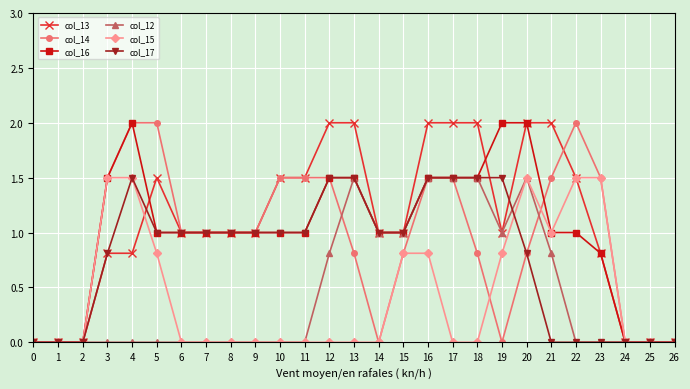

Reading left to right, list all the values displayed in this chart.

col_13: 0=0.0	1=0.0	2=0.0	3=0.8	4=0.8	5=1.5	6=1.0	7=1.0	8=1.0	9=1.0	10=1.5	11=1.5	12=2.0	13=2.0	14=1.0	15=1.0	16=2.0	17=2.0	18=2.0	19=1.0	20=2.0	21=2.0	22=1.5	23=0.8	24=0.0	25=0.0	26=0.0
col_14: 0=0.0	1=0.0	2=0.0	3=1.5	4=2.0	5=2.0	6=1.0	7=1.0	8=1.0	9=1.0	10=1.5	11=1.5	12=1.5	13=0.8	14=0.0	15=0.8	16=1.5	17=1.5	18=0.8	19=0.0	20=0.8	21=1.5	22=2.0	23=1.5	24=0.0	25=0.0	26=0.0
col_16: 0=0.0	1=0.0	2=0.0	3=1.5	4=2.0	5=1.0	6=1.0	7=1.0	8=1.0	9=1.0	10=1.0	11=1.0	12=1.5	13=1.5	14=1.0	15=1.0	16=1.5	17=1.5	18=1.5	19=2.0	20=2.0	21=1.0	22=1.0	23=0.8	24=0.0	25=0.0	26=0.0
col_12: 0=0.0	1=0.0	2=0.0	3=0.0	4=0.0	5=0.0	6=0.0	7=0.0	8=0.0	9=0.0	10=0.0	11=0.0	12=0.8	13=1.5	14=1.0	15=1.0	16=1.5	17=1.5	18=1.5	19=1.0	20=1.5	21=0.8	22=0.0	23=0.0	24=0.0	25=0.0	26=0.0
col_15: 0=0.0	1=0.0	2=0.0	3=1.5	4=1.5	5=0.8	6=0.0	7=0.0	8=0.0	9=0.0	10=0.0	11=0.0	12=0.0	13=0.0	14=0.0	15=0.8	16=0.8	17=0.0	18=0.0	19=0.8	20=1.5	21=1.0	22=1.5	23=1.5	24=0.0	25=0.0	26=0.0
col_17: 0=0.0	1=0.0	2=0.0	3=0.8	4=1.5	5=1.0	6=1.0	7=1.0	8=1.0	9=1.0	10=1.0	11=1.0	12=1.5	13=1.5	14=1.0	15=1.0	16=1.5	17=1.5	18=1.5	19=1.5	20=0.8	21=0.0	22=0.0	23=0.0	24=0.0	25=0.0	26=0.0